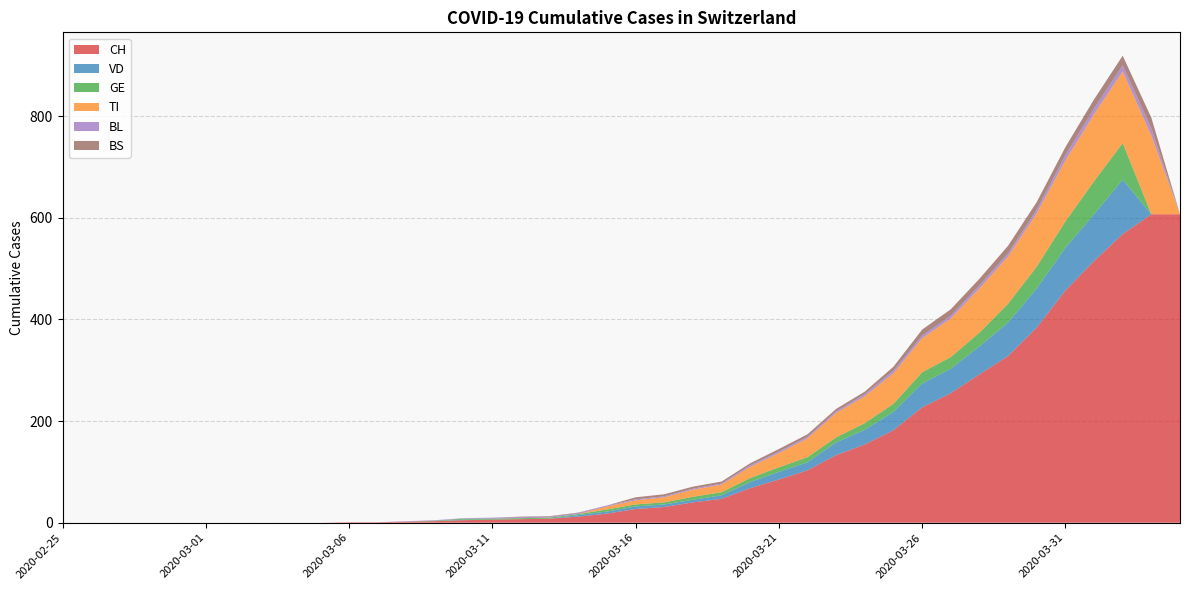

Reading left to right, what are all the values shown in this chart?

CH: 2020-02-25=0	2020-02-26=0	2020-02-27=0	2020-02-28=0	2020-02-29=0	2020-03-01=0	2020-03-02=0	2020-03-03=0	2020-03-04=0	2020-03-05=0	2020-03-06=1	2020-03-07=1	2020-03-08=2	2020-03-09=3	2020-03-10=5	2020-03-11=6	2020-03-12=7	2020-03-13=8	2020-03-14=12	2020-03-15=18	2020-03-16=27	2020-03-17=31	2020-03-18=40	2020-03-19=47	2020-03-20=68	2020-03-21=85	2020-03-22=103	2020-03-23=133	2020-03-24=154	2020-03-25=182	2020-03-26=227	2020-03-27=255	2020-03-28=292	2020-03-29=328	2020-03-30=384	2020-03-31=457	2020-04-01=515	2020-04-02=568	2020-04-03=607	2020-04-04=607
VD: 2020-02-25=0	2020-02-26=0	2020-02-27=0	2020-02-28=0	2020-02-29=0	2020-03-01=0	2020-03-02=0	2020-03-03=0	2020-03-04=0	2020-03-05=0	2020-03-06=0	2020-03-07=0	2020-03-08=0	2020-03-09=0	2020-03-10=1	2020-03-11=0	2020-03-12=0	2020-03-13=0	2020-03-14=3	2020-03-15=4	2020-03-16=5	2020-03-17=5	2020-03-18=5	2020-03-19=7	2020-03-20=12	2020-03-21=15	2020-03-22=16	2020-03-23=25	2020-03-24=29	2020-03-25=36	2020-03-26=47	2020-03-27=48	2020-03-28=55	2020-03-29=66	2020-03-30=77	2020-03-31=84	2020-04-01=92	2020-04-02=107	2020-04-03=0	2020-04-04=0
GE: 2020-02-25=0	2020-02-26=0	2020-02-27=0	2020-02-28=0	2020-02-29=0	2020-03-01=0	2020-03-02=0	2020-03-03=0	2020-03-04=0	2020-03-05=0	2020-03-06=0	2020-03-07=0	2020-03-08=0	2020-03-09=1	2020-03-10=2	2020-03-11=2	2020-03-12=2	2020-03-13=2	2020-03-14=2	2020-03-15=4	2020-03-16=4	2020-03-17=4	2020-03-18=6	2020-03-19=6	2020-03-20=8	2020-03-21=9	2020-03-22=10	2020-03-23=10	2020-03-24=13	2020-03-25=16	2020-03-26=22	2020-03-27=23	2020-03-28=27	2020-03-29=37	2020-03-30=43	2020-03-31=52	2020-04-01=65	2020-04-02=72	2020-04-03=0	2020-04-04=0
TI: 2020-02-25=0	2020-02-26=0	2020-02-27=0	2020-02-28=0	2020-02-29=0	2020-03-01=0	2020-03-02=0	2020-03-03=0	2020-03-04=0	2020-03-05=0	2020-03-06=0	2020-03-07=0	2020-03-08=0	2020-03-09=0	2020-03-10=0	2020-03-11=0	2020-03-12=0	2020-03-13=0	2020-03-14=0	2020-03-15=6	2020-03-16=8	2020-03-17=10	2020-03-18=14	2020-03-19=15	2020-03-20=22	2020-03-21=28	2020-03-22=37	2020-03-23=48	2020-03-24=53	2020-03-25=60	2020-03-26=67	2020-03-27=76	2020-03-28=87	2020-03-29=93	2020-03-30=105	2020-03-31=120	2020-04-01=132	2020-04-02=141	2020-04-03=155	2020-04-04=0
BL: 2020-02-25=0	2020-02-26=0	2020-02-27=0	2020-02-28=0	2020-02-29=0	2020-03-01=0	2020-03-02=0	2020-03-03=0	2020-03-04=0	2020-03-05=0	2020-03-06=0	2020-03-07=0	2020-03-08=1	2020-03-09=1	2020-03-10=1	2020-03-11=2	2020-03-12=2	2020-03-13=2	2020-03-14=2	2020-03-15=2	2020-03-16=2	2020-03-17=2	2020-03-18=2	2020-03-19=2	2020-03-20=3	2020-03-21=3	2020-03-22=3	2020-03-23=3	2020-03-24=4	2020-03-25=5	2020-03-26=5	2020-03-27=5	2020-03-28=6	2020-03-29=6	2020-03-30=7	2020-03-31=10	2020-04-01=11	2020-04-02=12	2020-04-03=14	2020-04-04=0
BS: 2020-02-25=0	2020-02-26=0	2020-02-27=0	2020-02-28=0	2020-02-29=0	2020-03-01=0	2020-03-02=0	2020-03-03=0	2020-03-04=0	2020-03-05=0	2020-03-06=0	2020-03-07=0	2020-03-08=0	2020-03-09=0	2020-03-10=0	2020-03-11=0	2020-03-12=1	2020-03-13=1	2020-03-14=1	2020-03-15=0	2020-03-16=4	2020-03-17=4	2020-03-18=4	2020-03-19=4	2020-03-20=4	2020-03-21=5	2020-03-22=5	2020-03-23=5	2020-03-24=5	2020-03-25=8	2020-03-26=12	2020-03-27=13	2020-03-28=13	2020-03-29=15	2020-03-30=15	2020-03-31=16	2020-04-01=18	2020-04-02=19	2020-04-03=21	2020-04-04=0